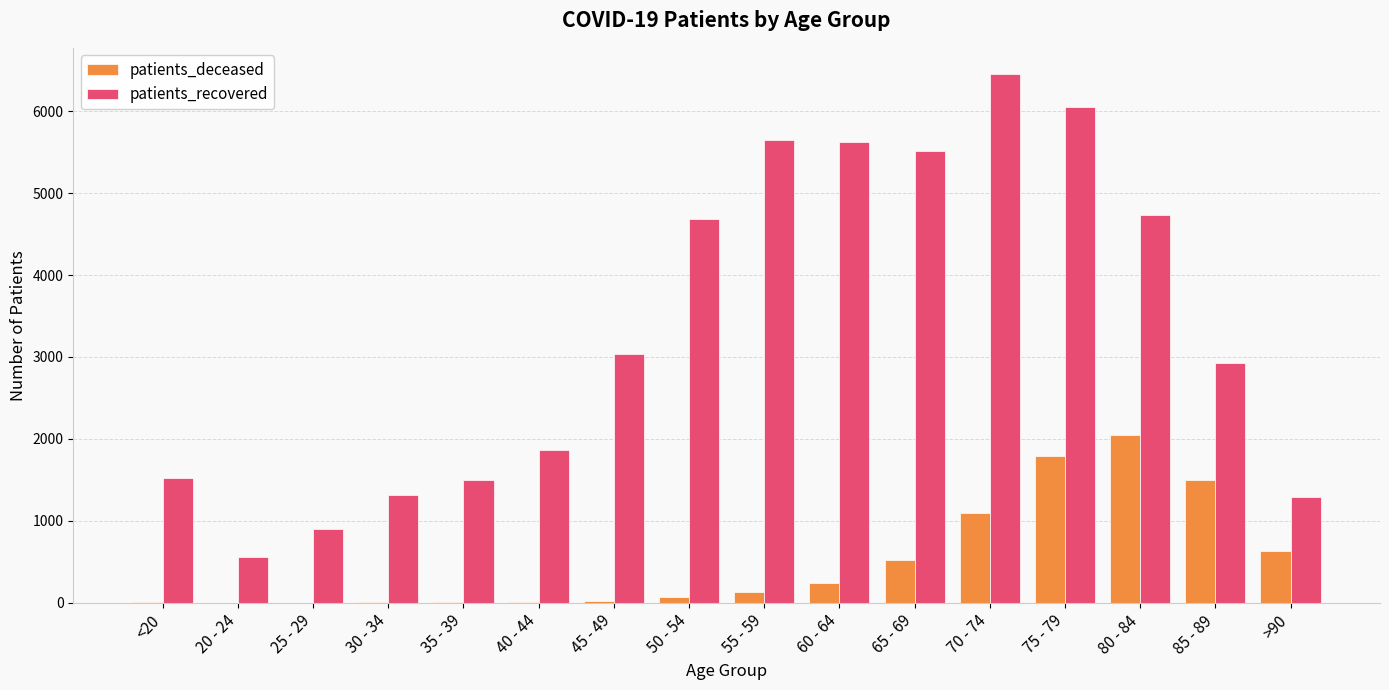

True or false: patients_recovered has a value of 1388 at 80 - 84.

False